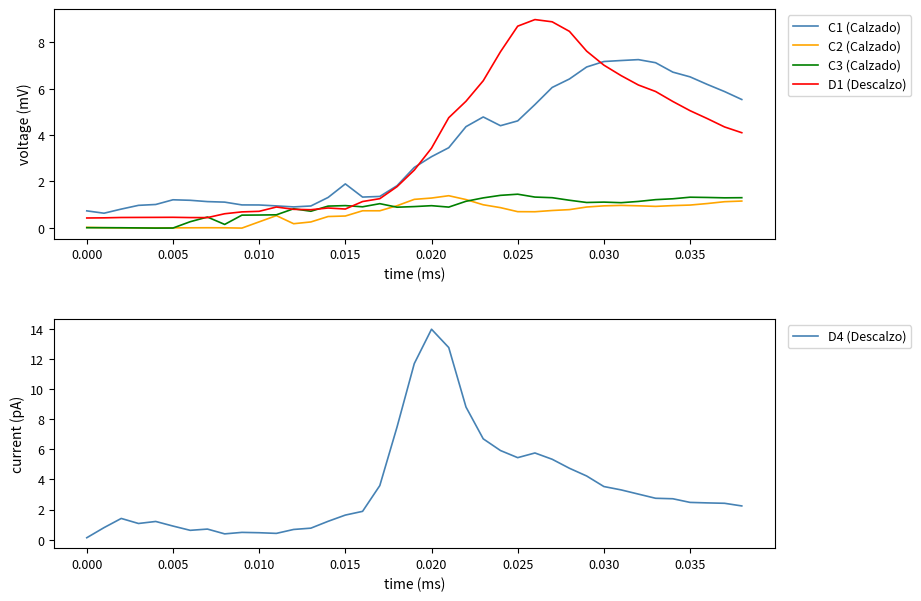

The value of C2 (Calzado) at 0.015 is 0.5. True or false?

True